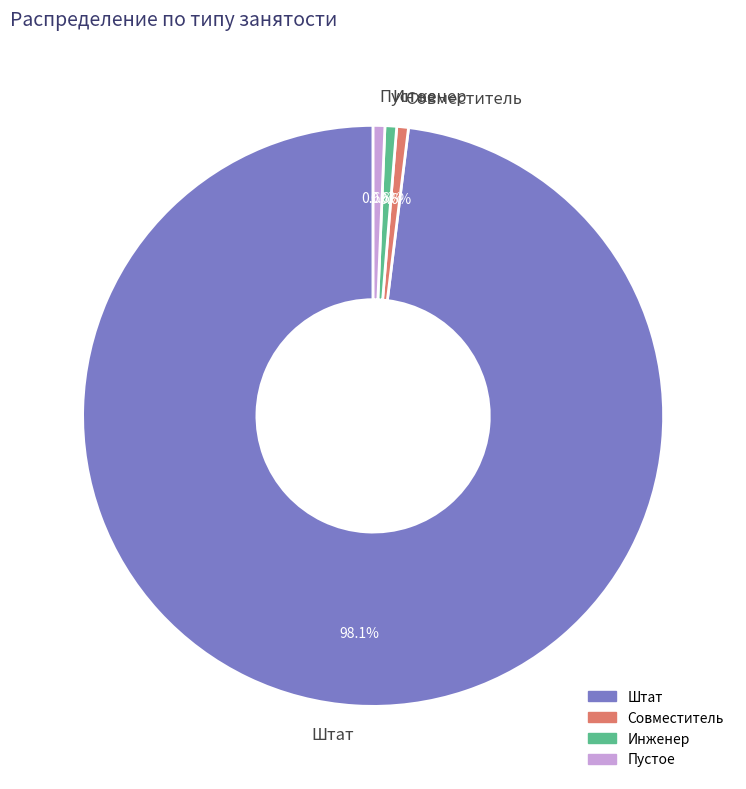

How many slices are in this pie chart?

4